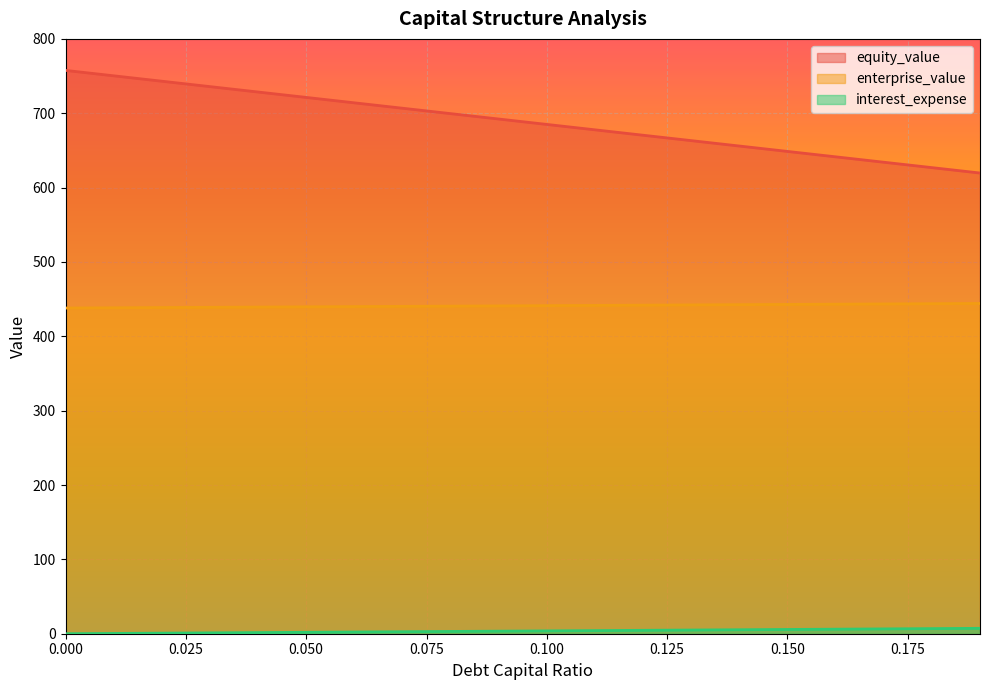

Which series has the widest spread of values?

equity_value